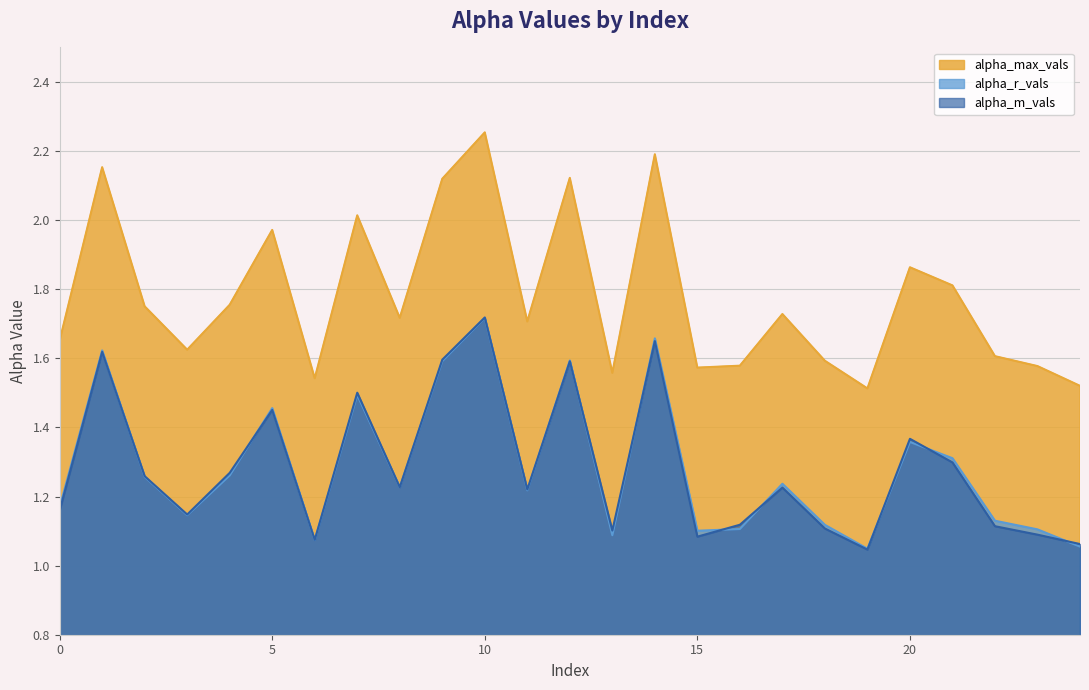

Where is alpha_r_vals nearest to the value 1?

19